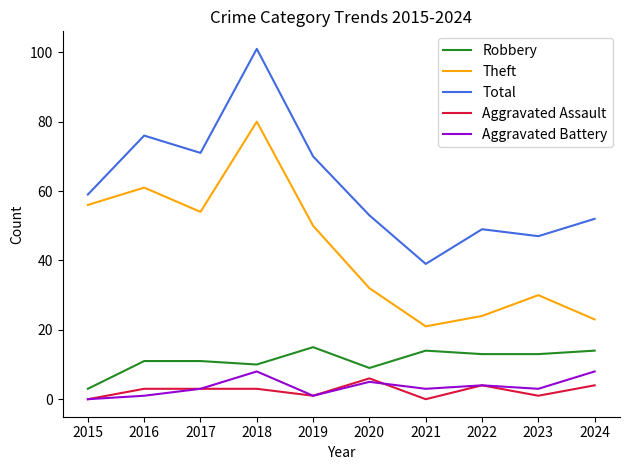

Rank the categories by Theft value from lowest to highest.

2021, 2024, 2022, 2023, 2020, 2019, 2017, 2015, 2016, 2018